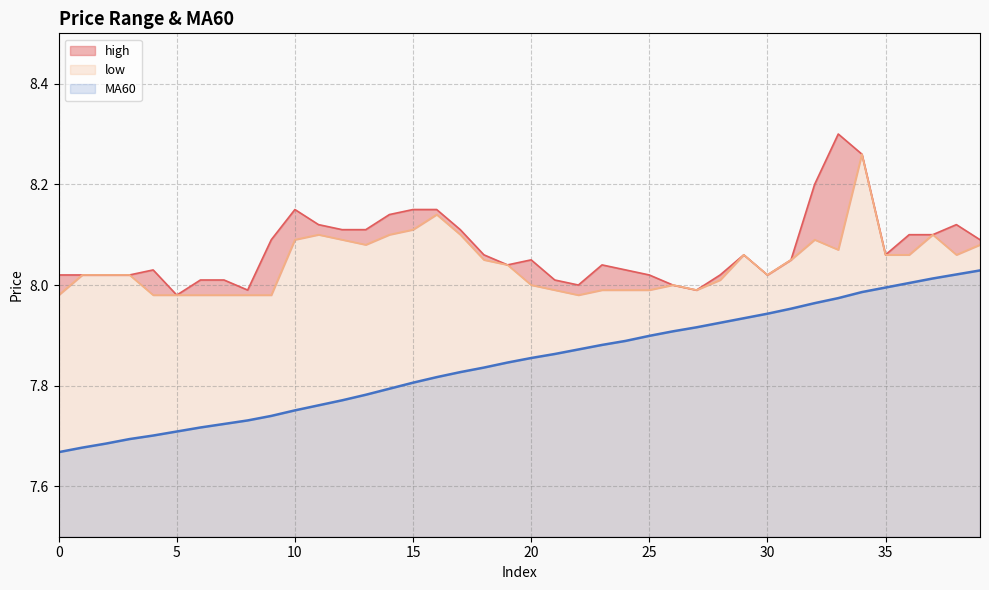

Reading left to right, list all the values displayed in this chart.

high: 8.0	8.0	8.0	8.0	8.0	8.0	8.0	8.0	8.0	8.1	8.2	8.1	8.1	8.1	8.1	8.2	8.2	8.1	8.1	8.0	8.1	8.0	8.0	8.0	8.0	8.0	8.0	8.0	8.0	8.1	8.0	8.1	8.2	8.3	8.3	8.1	8.1	8.1	8.1	8.1
low: 8.0	8.0	8.0	8.0	8.0	8.0	8.0	8.0	8.0	8.0	8.1	8.1	8.1	8.1	8.1	8.1	8.1	8.1	8.1	8.0	8.0	8.0	8.0	8.0	8.0	8.0	8.0	8.0	8.0	8.1	8.0	8.1	8.1	8.1	8.3	8.1	8.1	8.1	8.1	8.1
MA60: 7.7	7.7	7.7	7.7	7.7	7.7	7.7	7.7	7.7	7.7	7.8	7.8	7.8	7.8	7.8	7.8	7.8	7.8	7.8	7.8	7.9	7.9	7.9	7.9	7.9	7.9	7.9	7.9	7.9	7.9	7.9	8.0	8.0	8.0	8.0	8.0	8.0	8.0	8.0	8.0